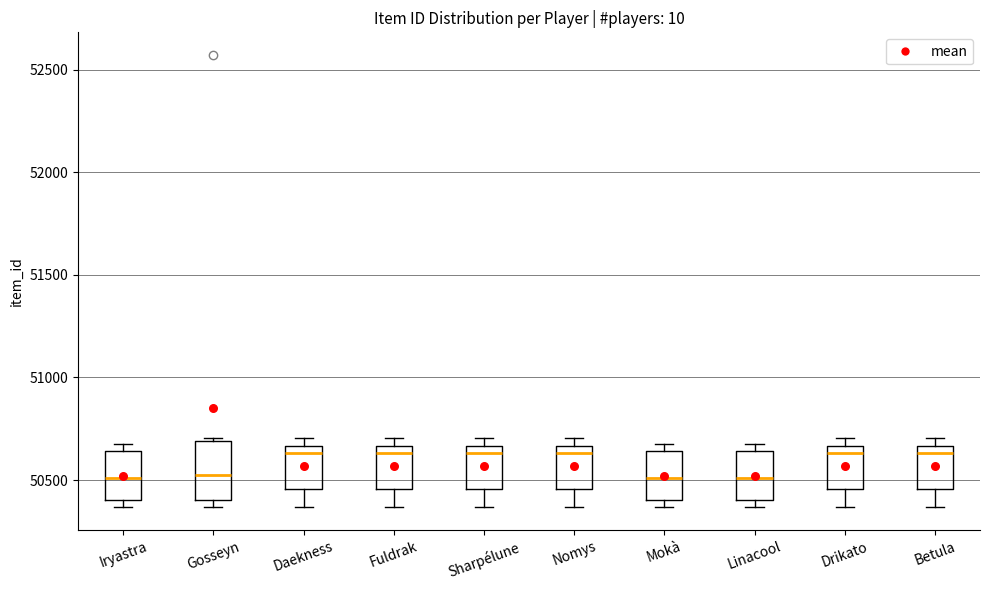

Reading left to right, transcribe this box plot: for each box, give where its median line is, the range the box spans, and where its two whiskers end, as read against the y-axis. The values are not printed on the chart, so give them approximately, as read against the axis.

Iryastra: median 50500, box 50400 to 50650, whiskers 50350 to 50700
Gosseyn: median 50500, box 50400 to 50700, whiskers 50350 to 50700
Daekness: median 50650 (just below the box's upper edge), box 50450 to 50650, whiskers 50350 to 50700
Fuldrak: median 50650 (just below the box's upper edge), box 50450 to 50650, whiskers 50350 to 50700
Sharpélune: median 50650 (just below the box's upper edge), box 50450 to 50650, whiskers 50350 to 50700
Nomys: median 50650 (just below the box's upper edge), box 50450 to 50650, whiskers 50350 to 50700
Mokà: median 50500, box 50400 to 50650, whiskers 50350 to 50700
Linacool: median 50500, box 50400 to 50650, whiskers 50350 to 50700
Drikato: median 50650 (just below the box's upper edge), box 50450 to 50650, whiskers 50350 to 50700
Betula: median 50650 (just below the box's upper edge), box 50450 to 50650, whiskers 50350 to 50700